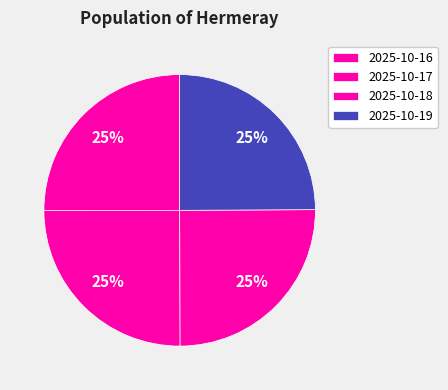

What is the ratio of the value at 2025-10-19 to the value at 2025-10-18?

1.0